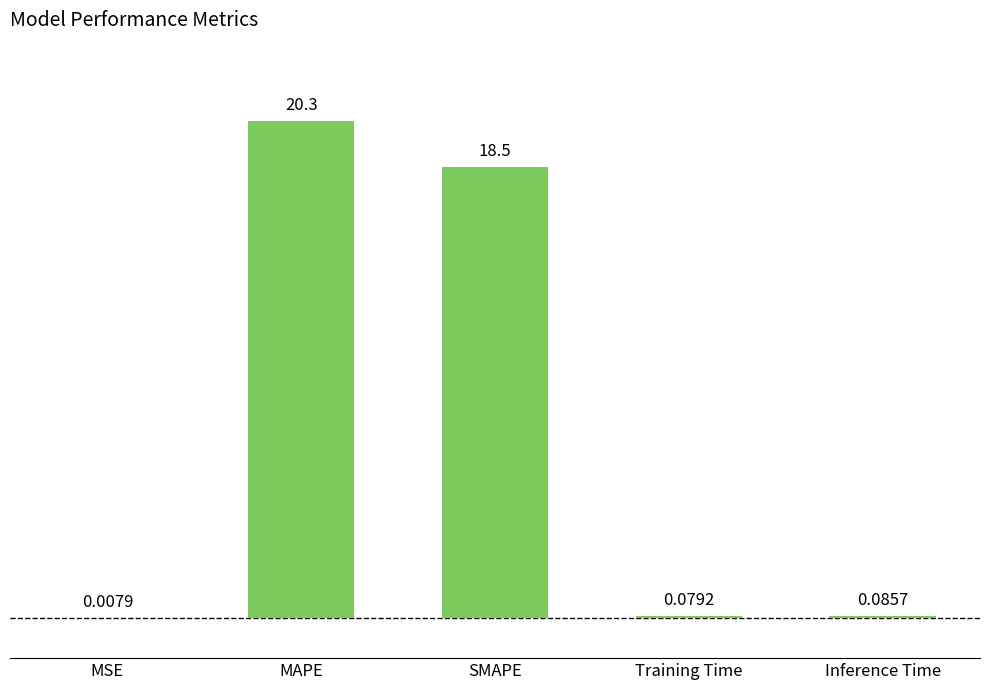

What is the change in value from MAPE to Training Time?

-20.3